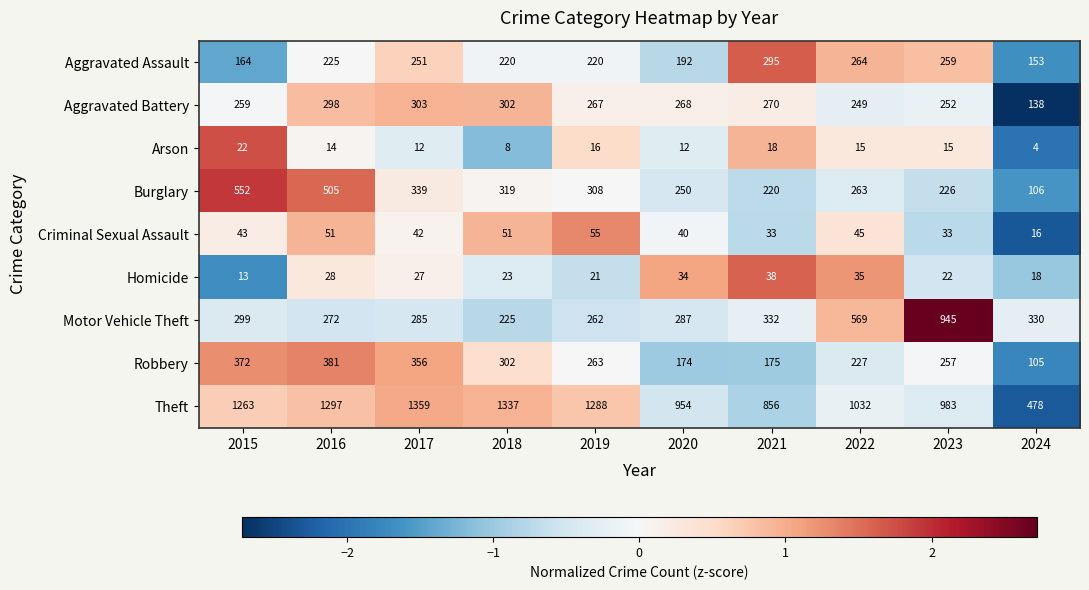

At which label does Robbery first exceed 263?

2015